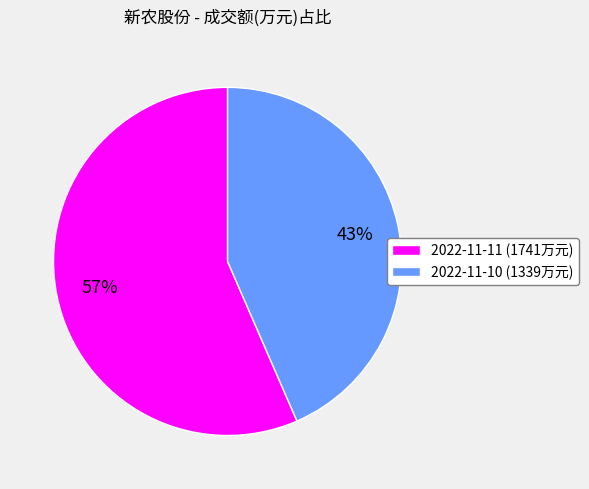

Count the number of slices in the pie.

2